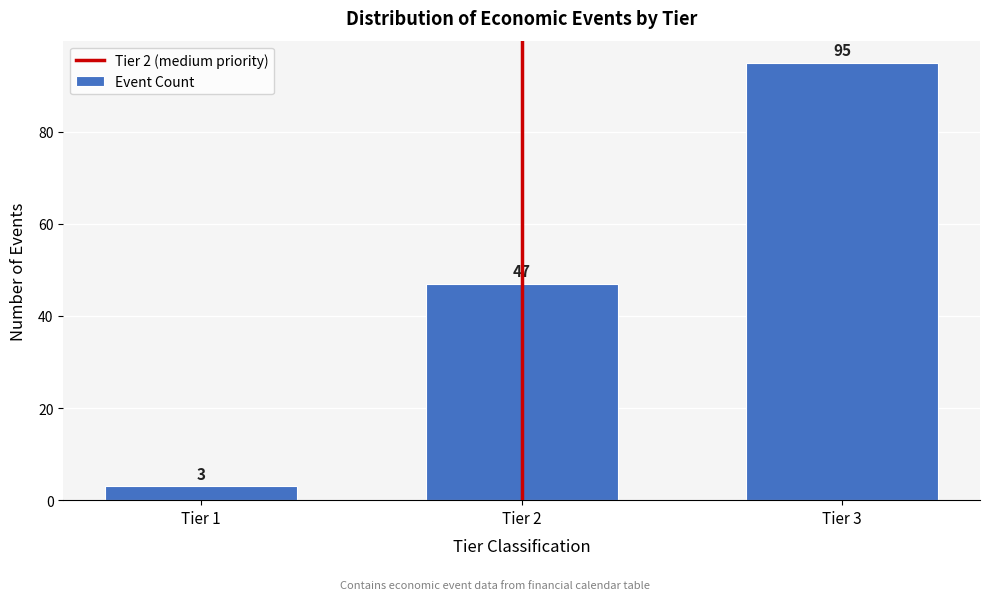

Reading right to left, what are all the values shown in this chart?

Tier 3=95	Tier 2=47	Tier 1=3